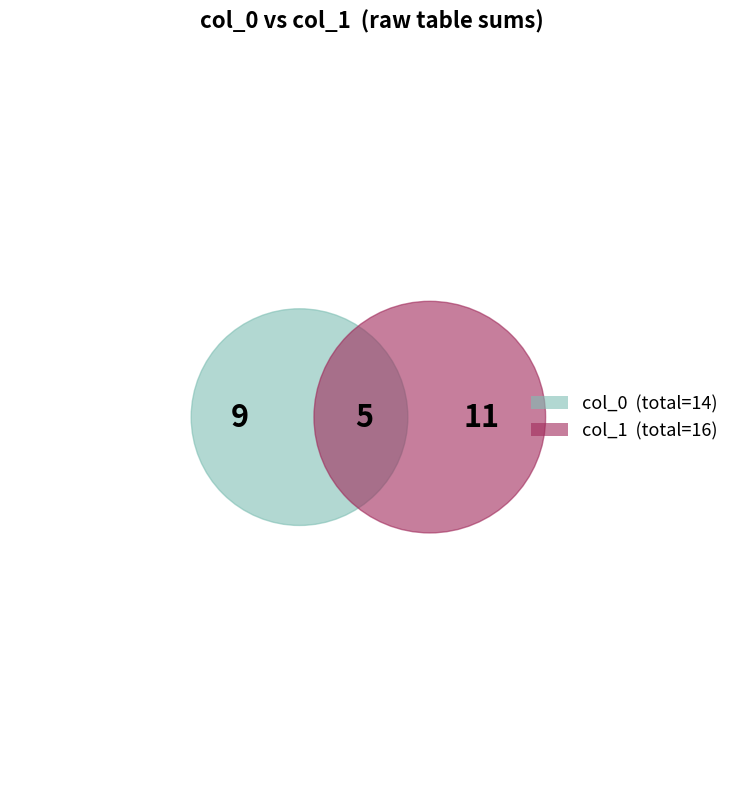

Rank the series at 12 from lowest to highest value.

col_0, col_1